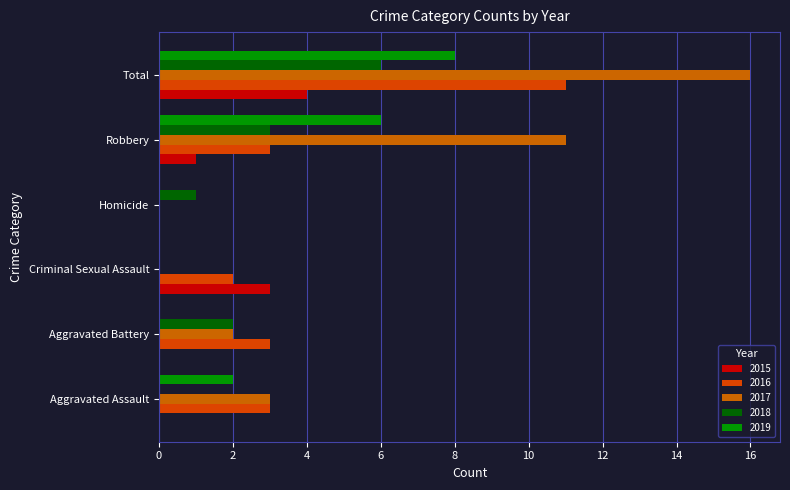

What are all the series names shown in the legend?

2015, 2016, 2017, 2018, 2019